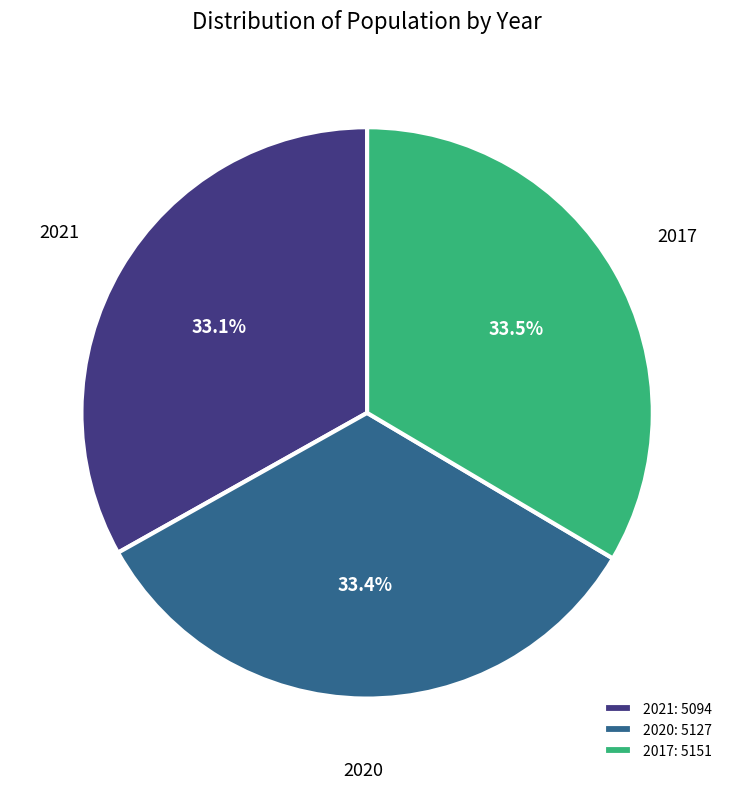

Is the sum of 2020: 5127 and 2017: 5151 greater than half?

Yes